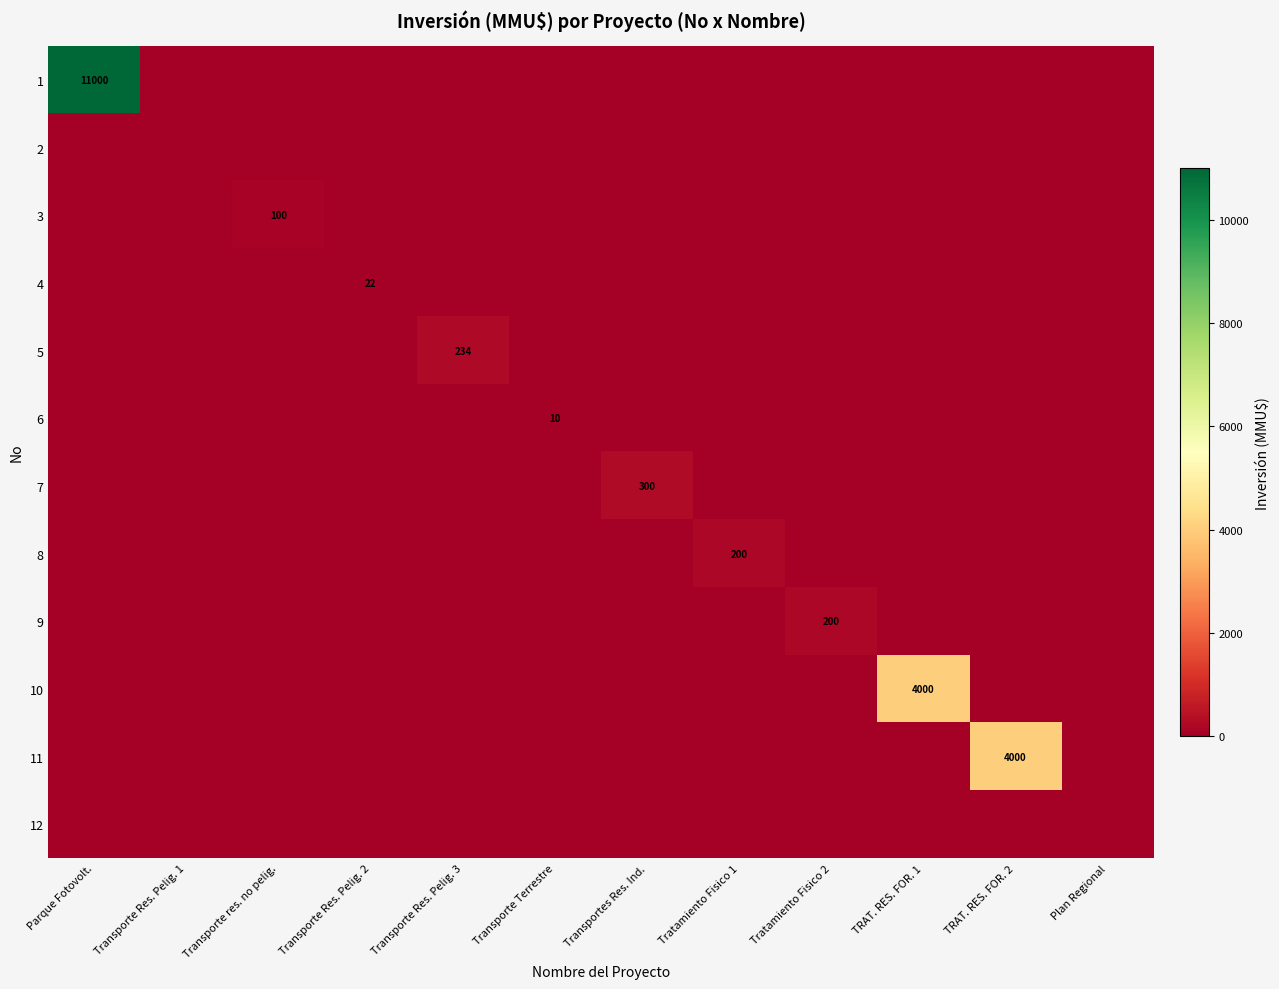

True or false: 11 has a value of 4000 at TRAT. RES. FOR. 2.

True